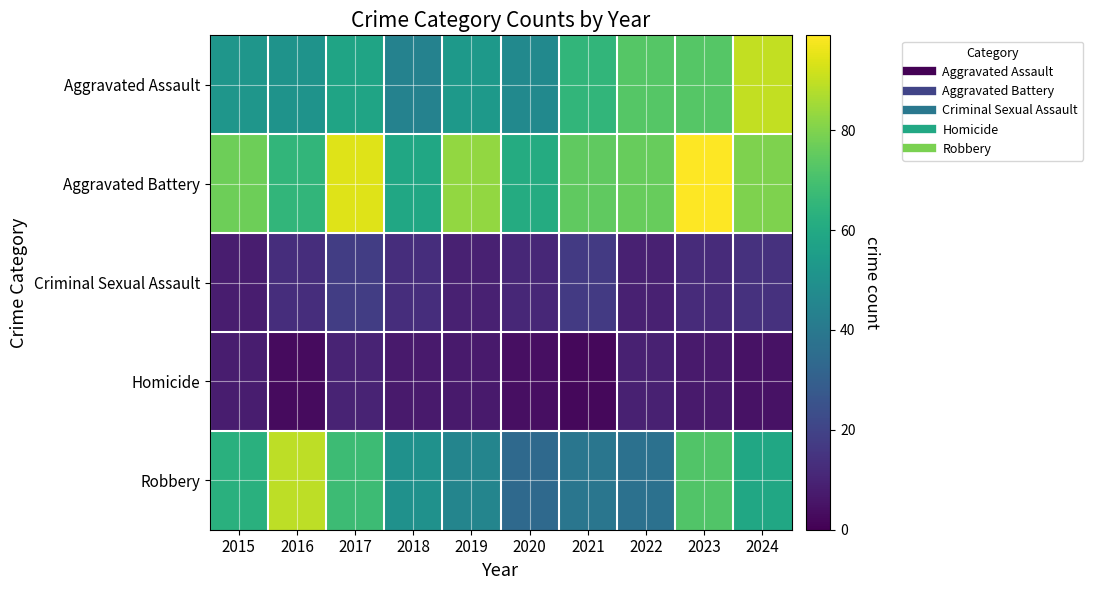

What is the spread (max minus min) of values at 2017?

84